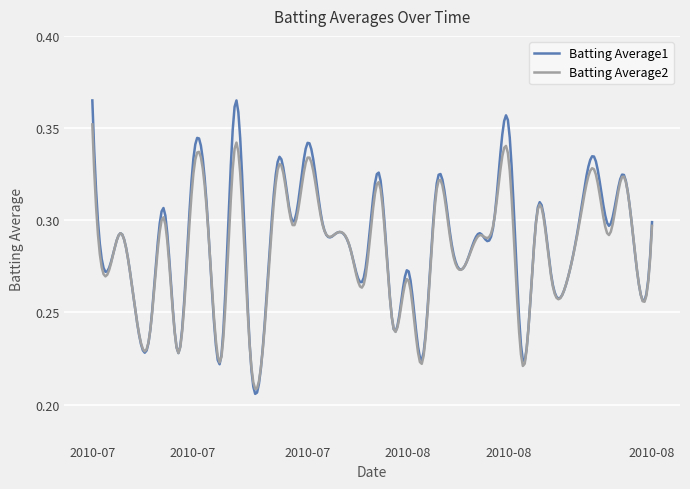

Rank the series by their maximum value, from highest to lowest.

Batting Average1, Batting Average2